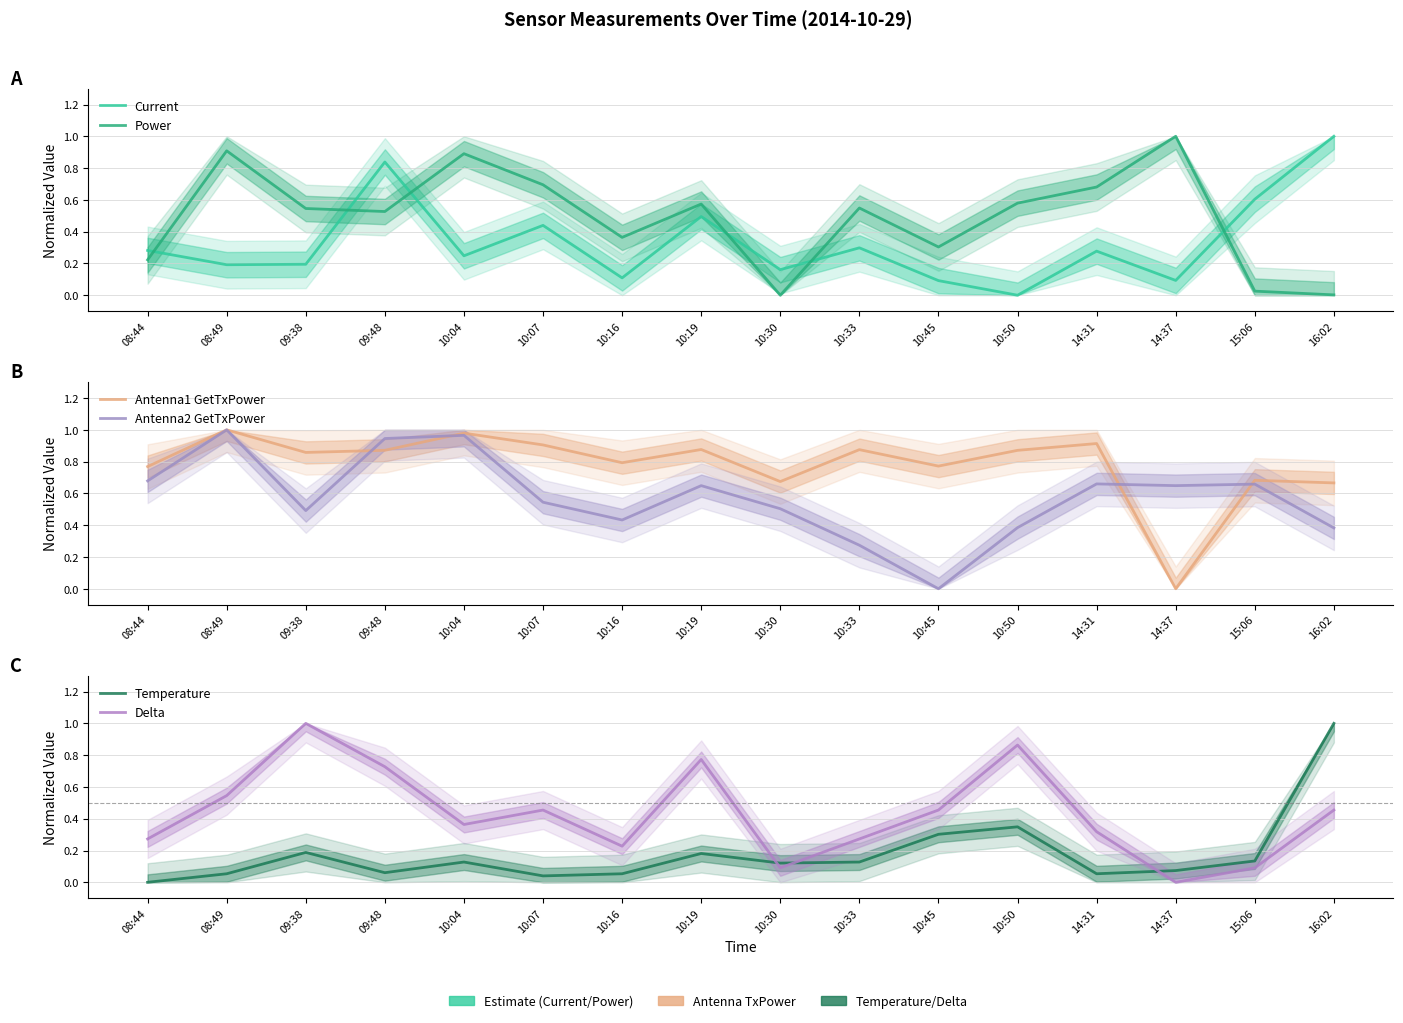

Between 10:04 and 14:37, which series saw the biggest shift?

Antenna1 GetTxPower